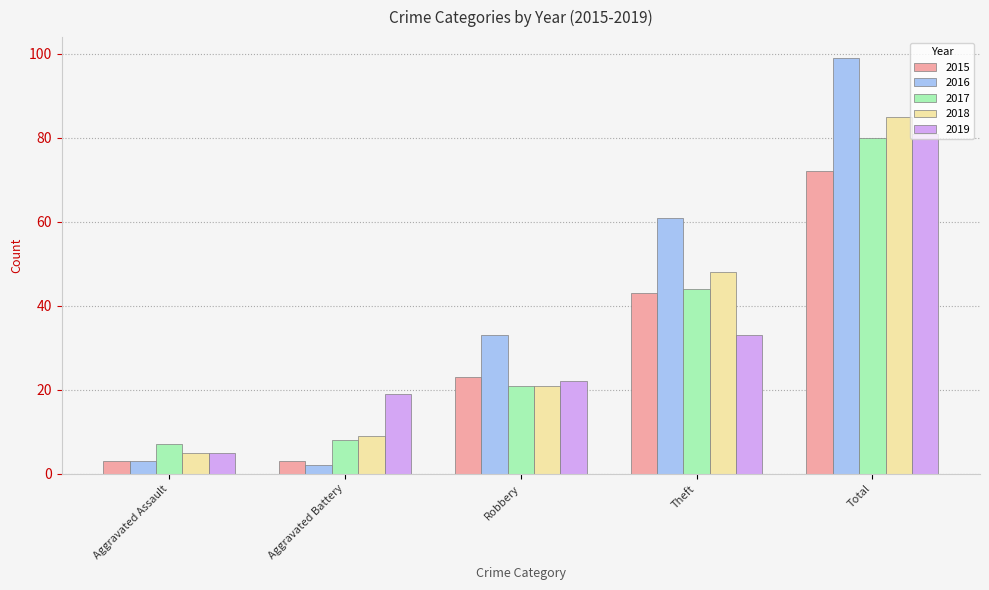

Rank the categories by 2018 value from lowest to highest.

Aggravated Assault, Aggravated Battery, Robbery, Theft, Total